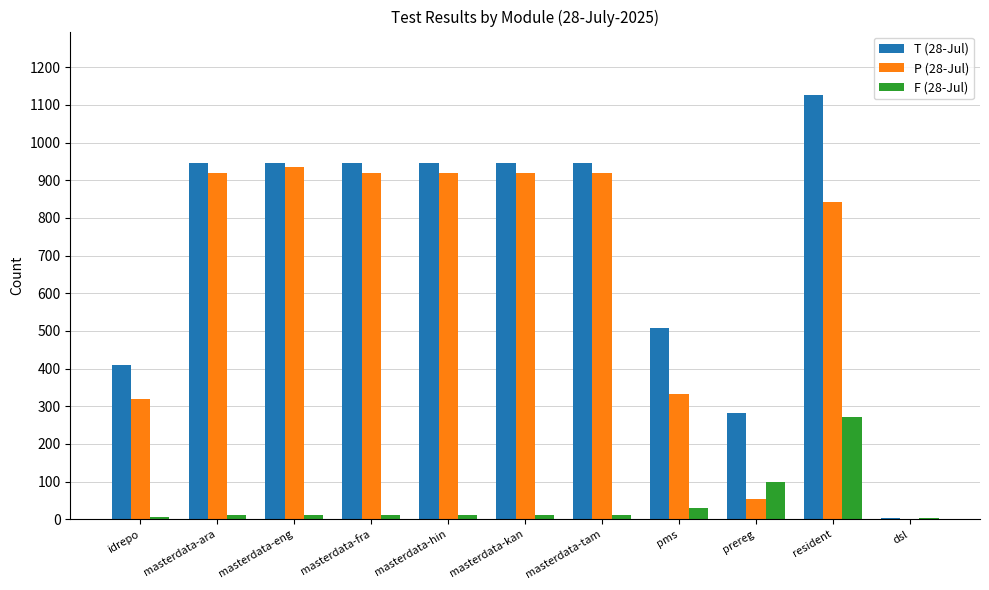

Which series has the largest total across all categories?

T (28-Jul)